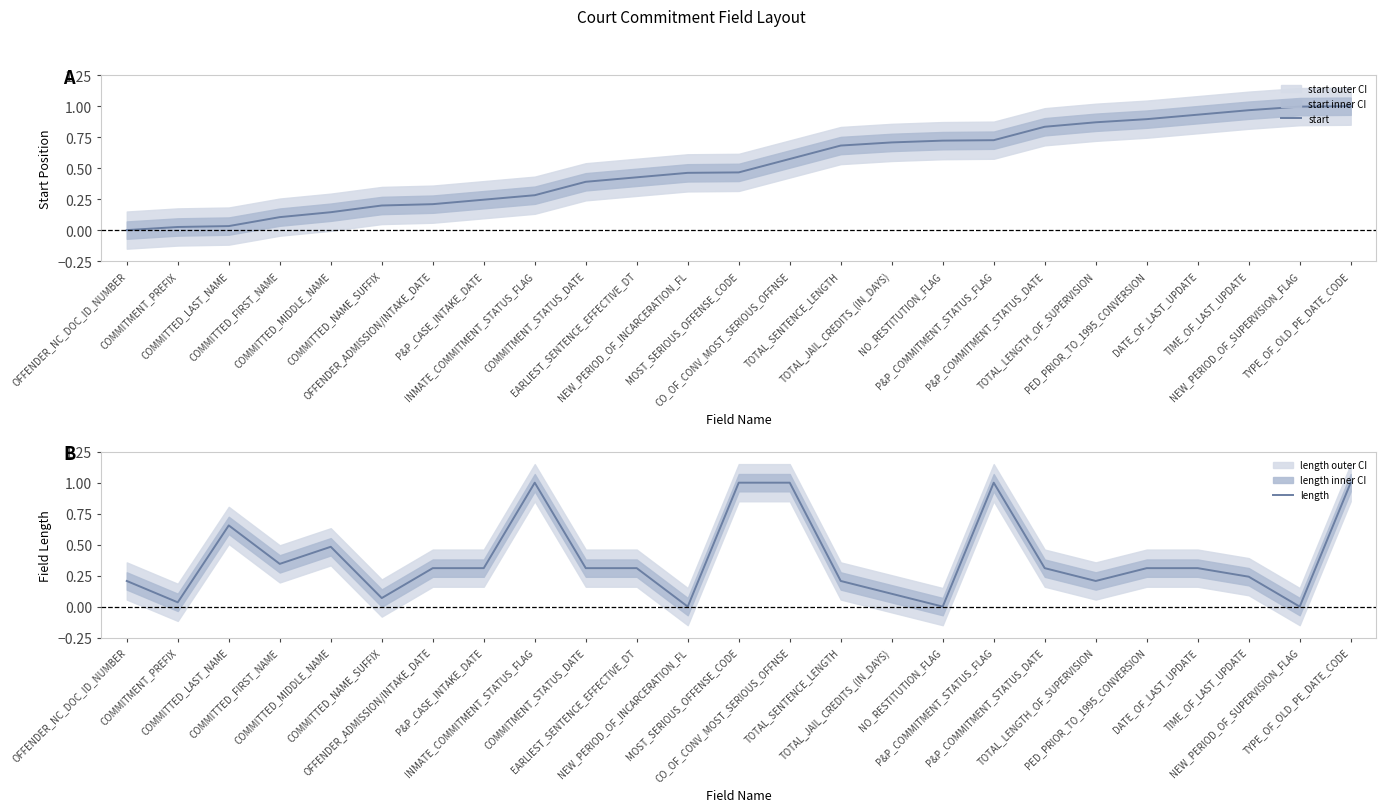

True or false: start and length intersect in this chart.

True